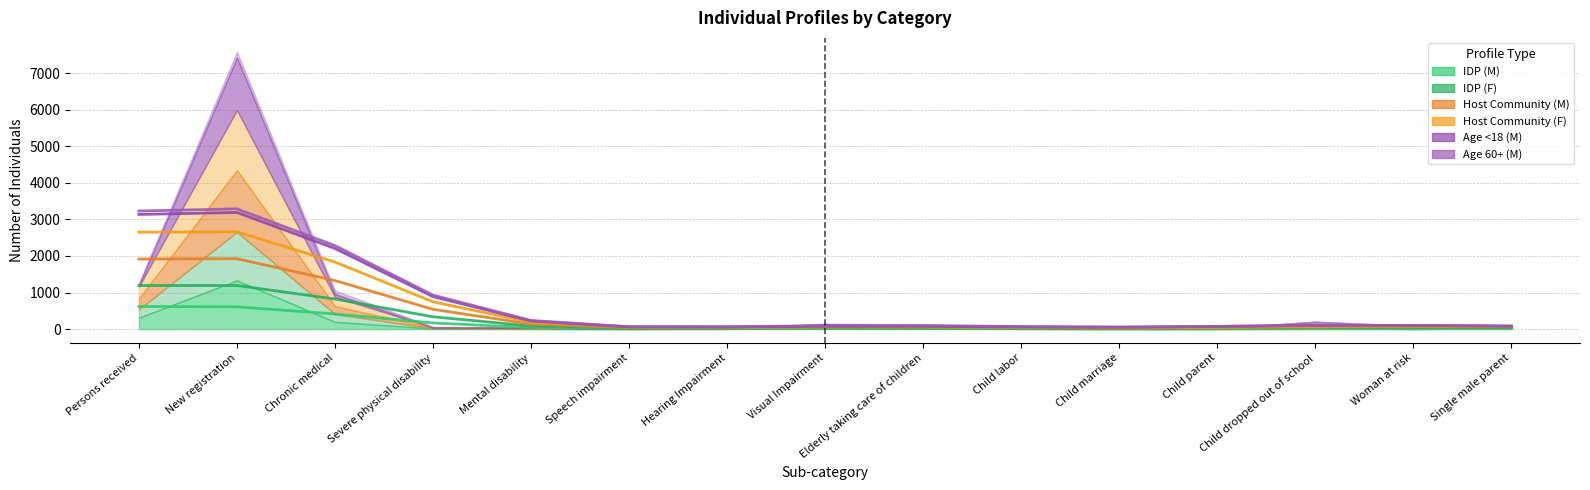

In IDP (F), how many points are higher than both neighbors (excluding endpoints)?

5